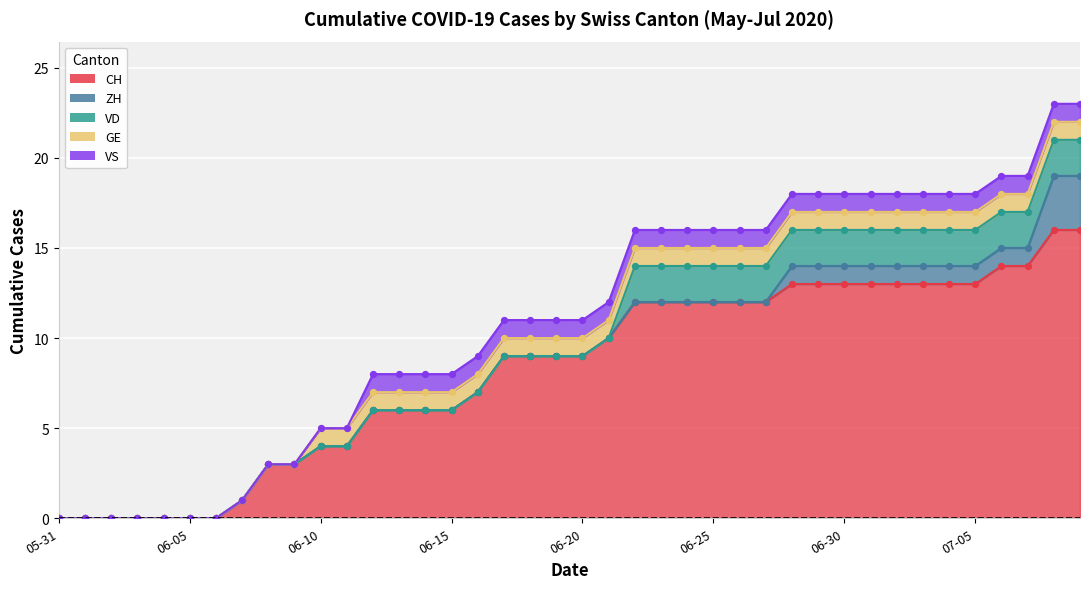

Which series reaches the maximum Y coordinate?

CH